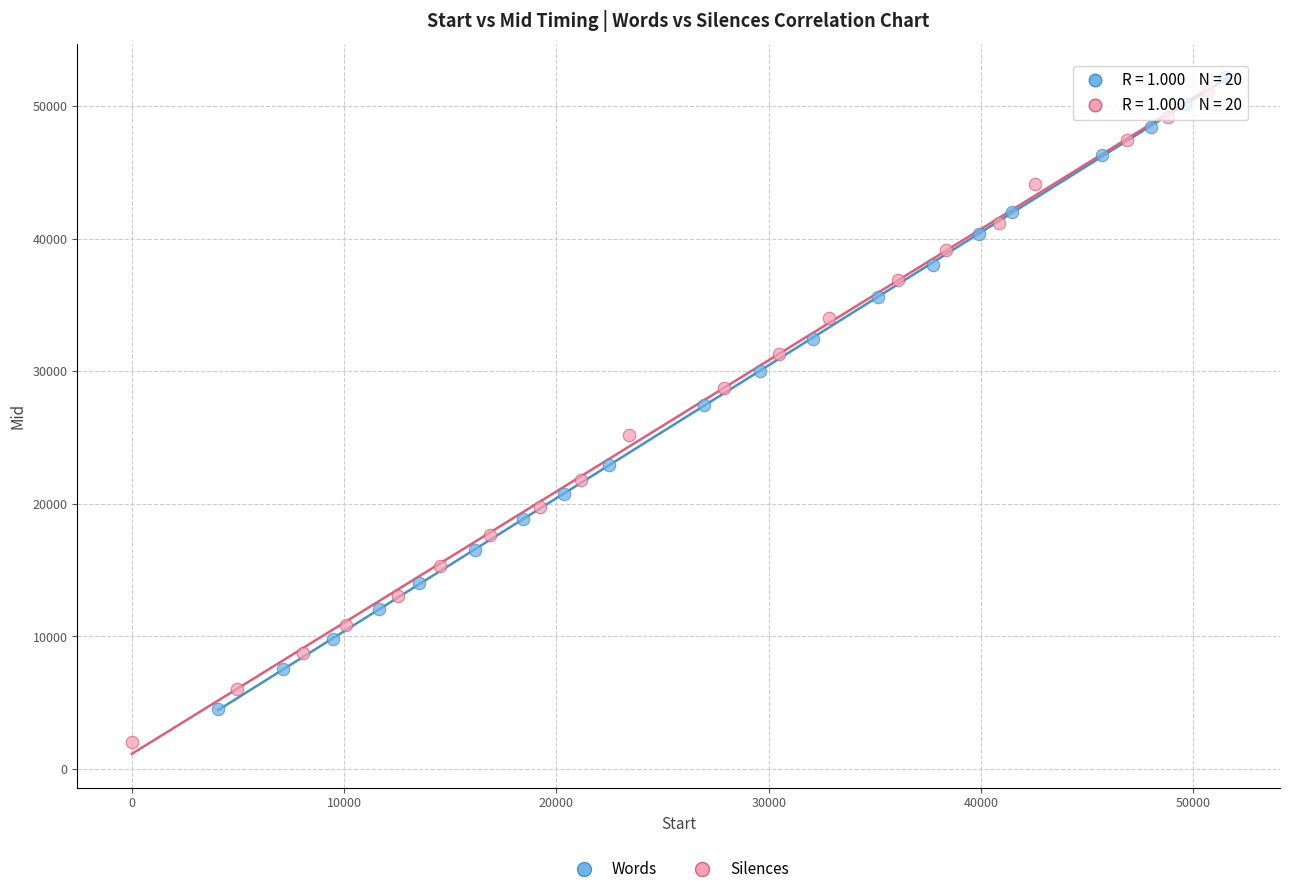

Which series contains the highest Y value?

Words